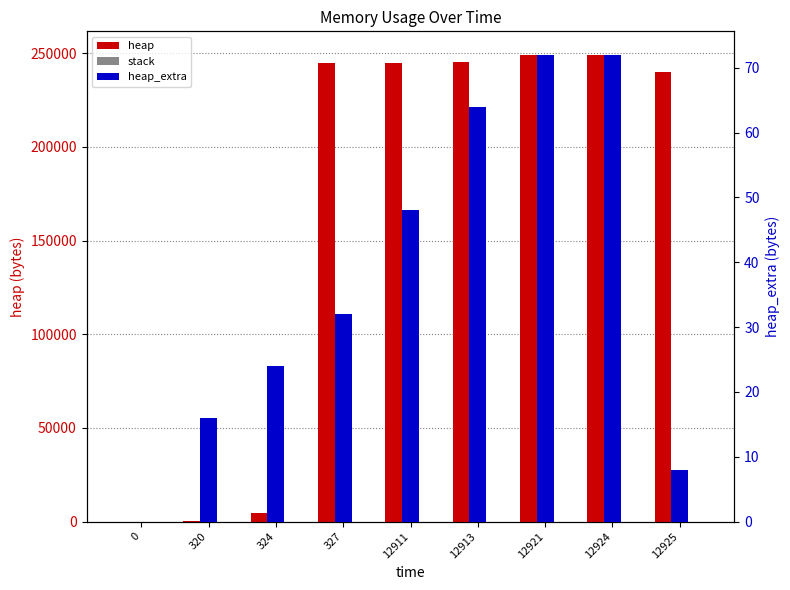

What is the spread (max minus min) of values at 320?

472